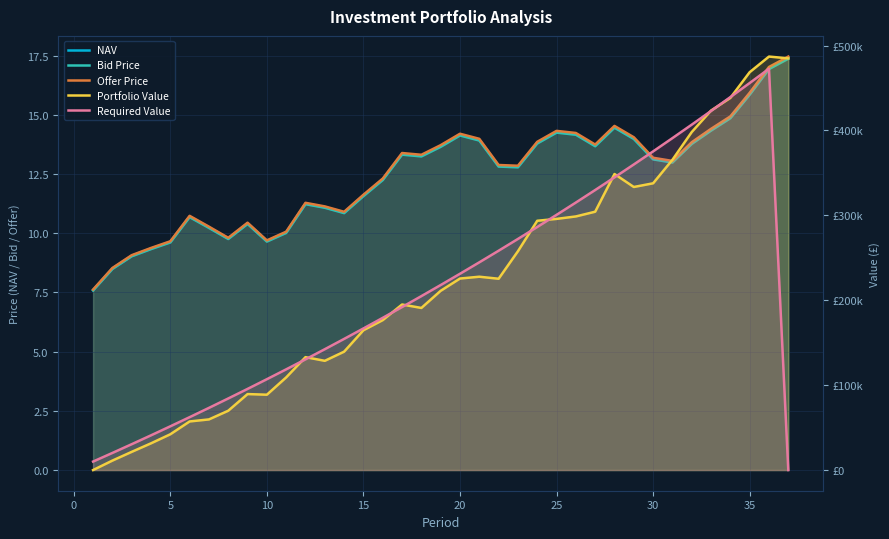

True or false: Required Value has more than 2 points higher than both neighbors.

False